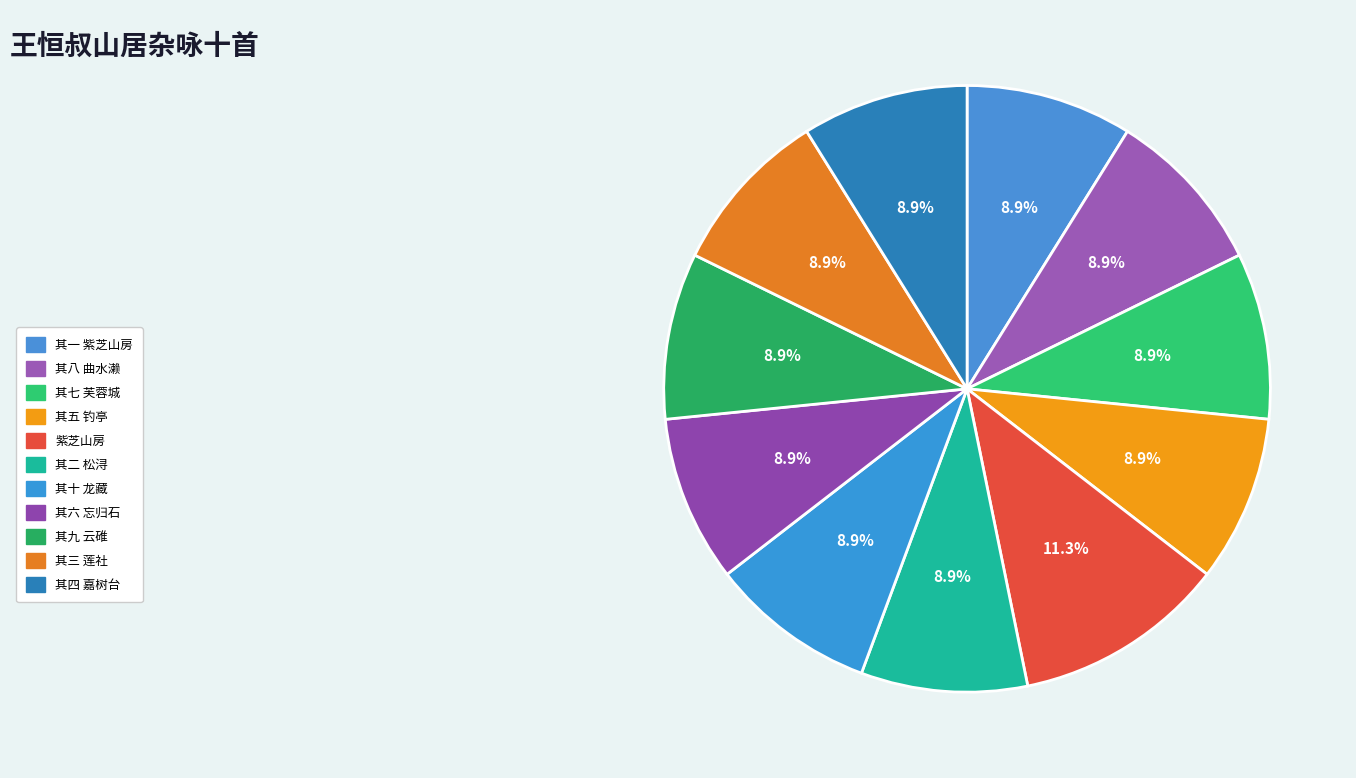

Count the number of slices in the pie.

11